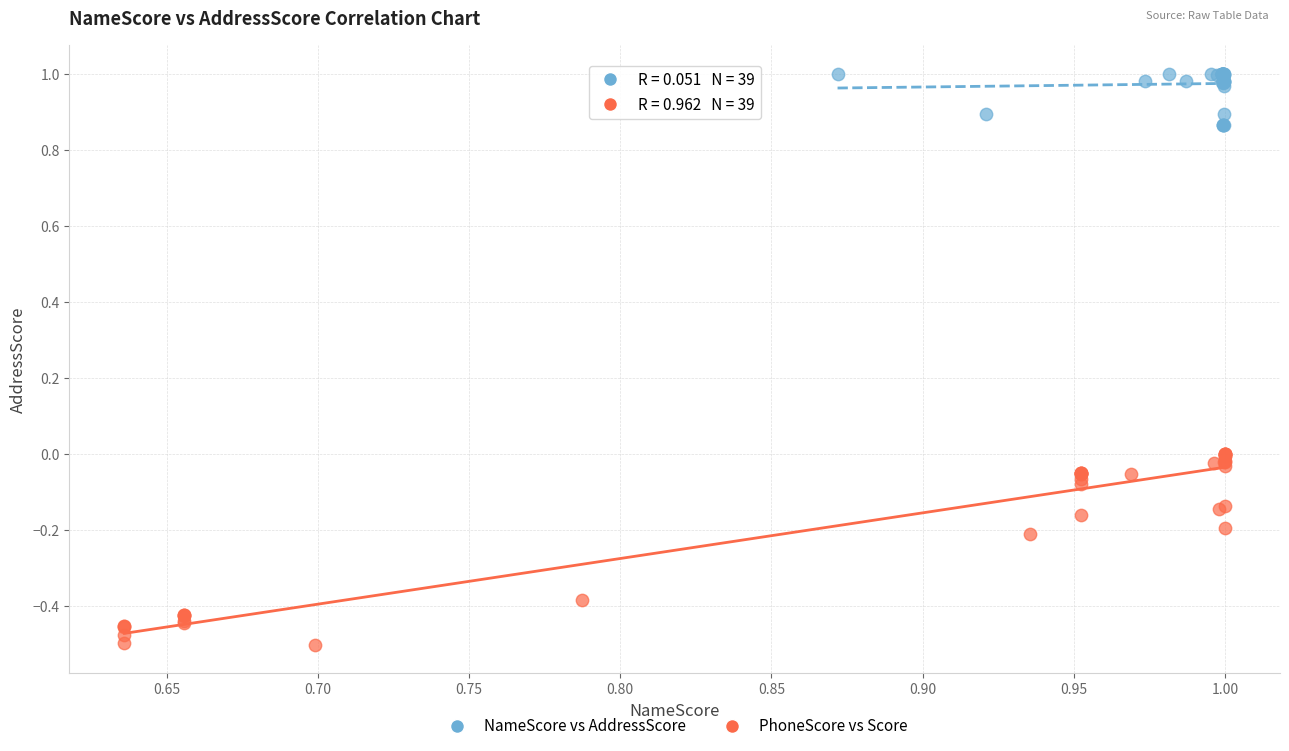

Which series has the largest Y range (max minus min)?

PhoneScore vs Score